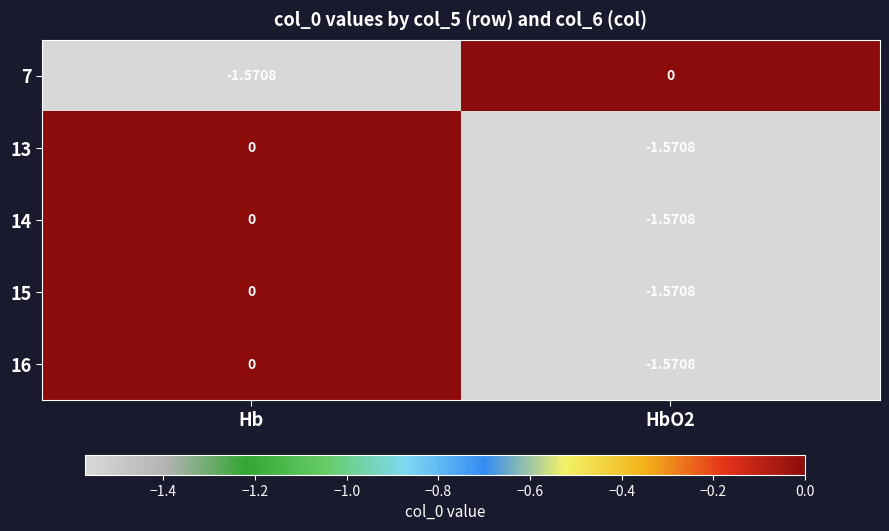

Where is 13 nearest to the value 0?

Hb